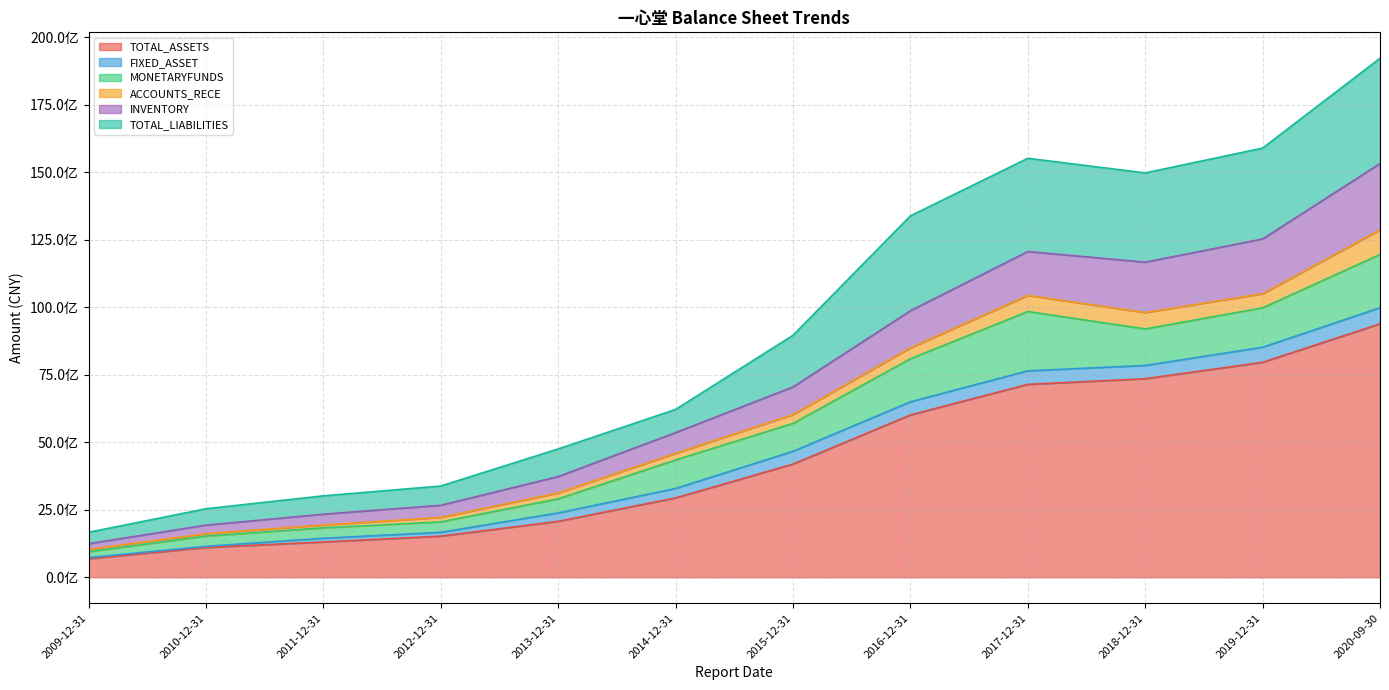

What are all the series names shown in the legend?

TOTAL_ASSETS, FIXED_ASSET, MONETARYFUNDS, ACCOUNTS_RECE, INVENTORY, TOTAL_LIABILITIES